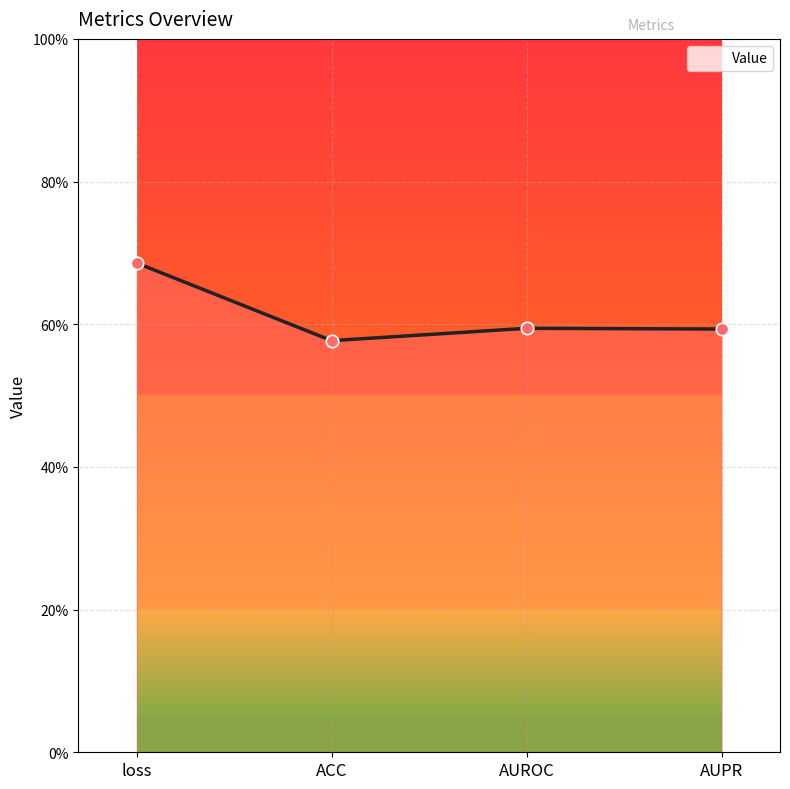

Which has a higher value, ACC or AUPR?

AUPR